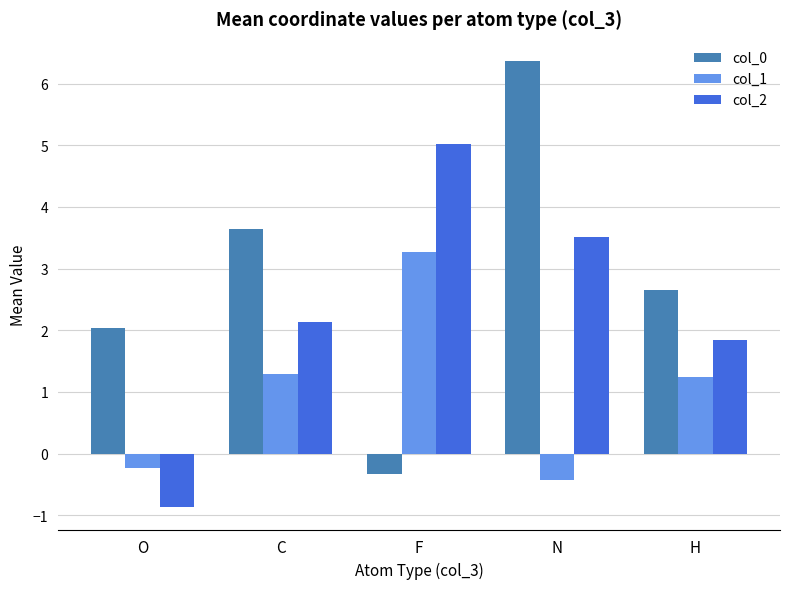

How many data points does each series have?

5